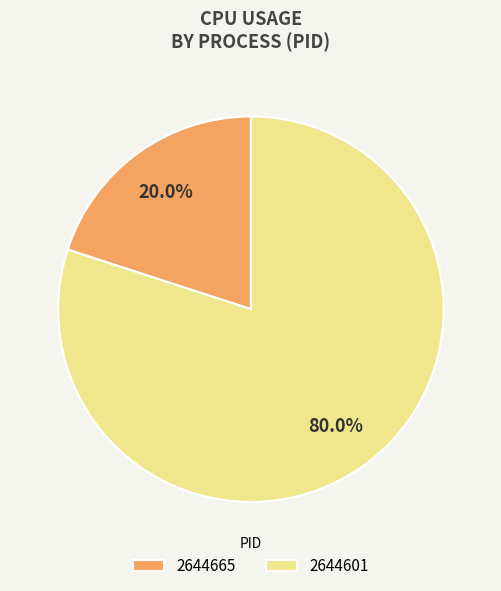

To the nearest percent, what portion does 2644665 represent?

20%